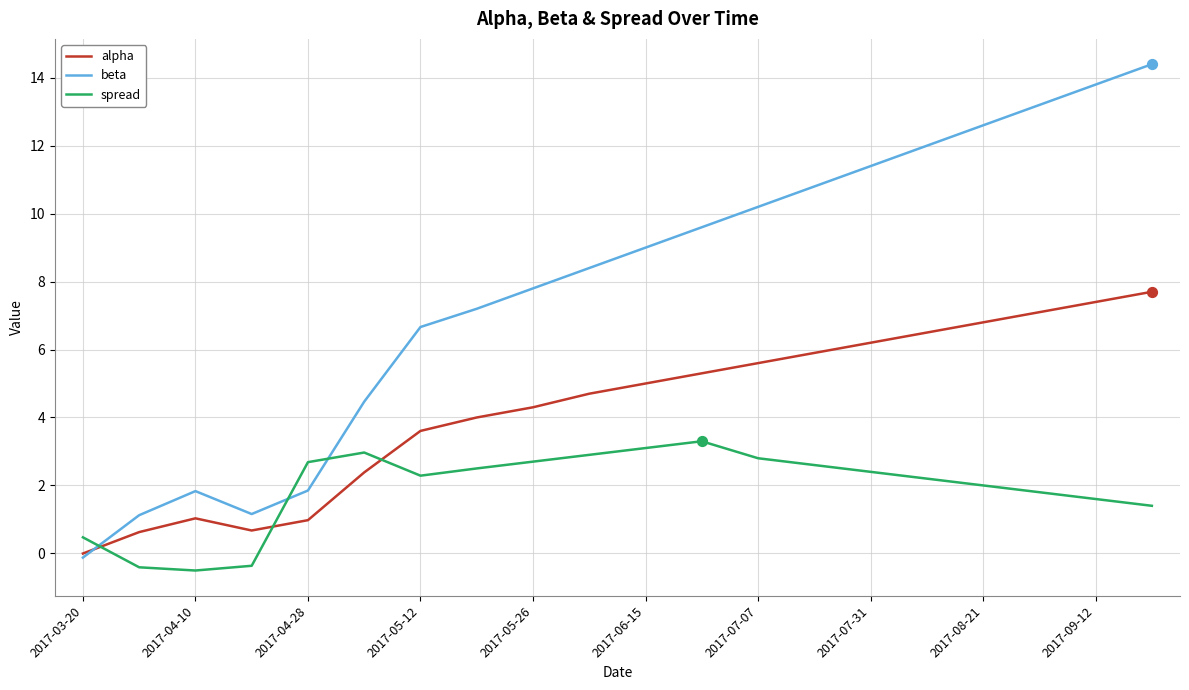

Which series has the widest spread of values?

beta